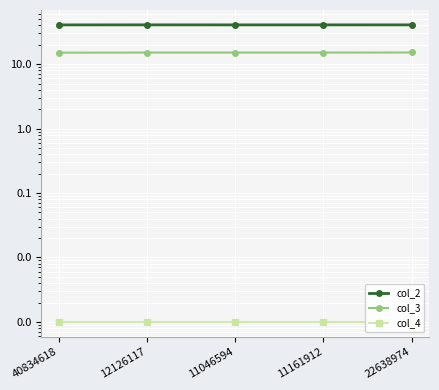

Where is col_3 nearest to the value 15?

40834618